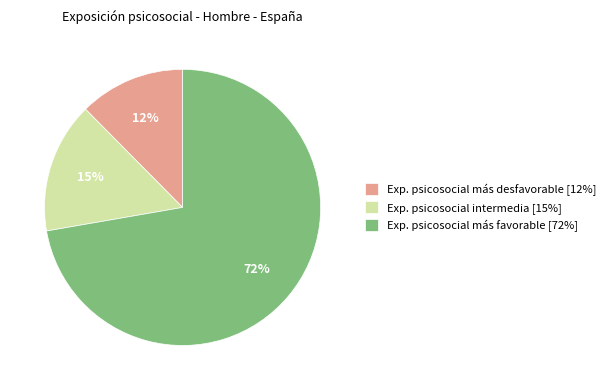

How many slices are in this pie chart?

3